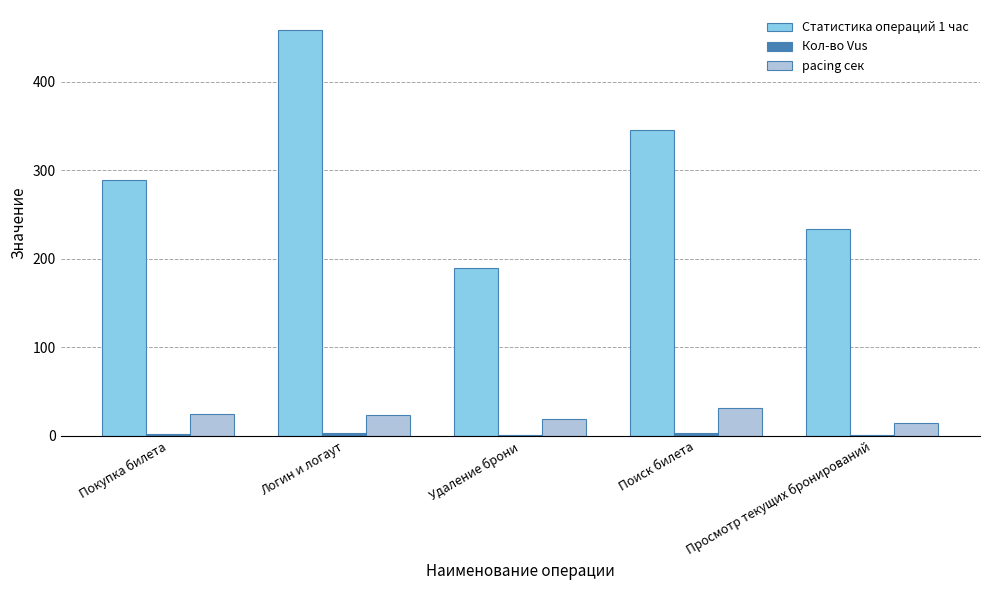

Which series has the largest total across all categories?

Статистика операций 1 час